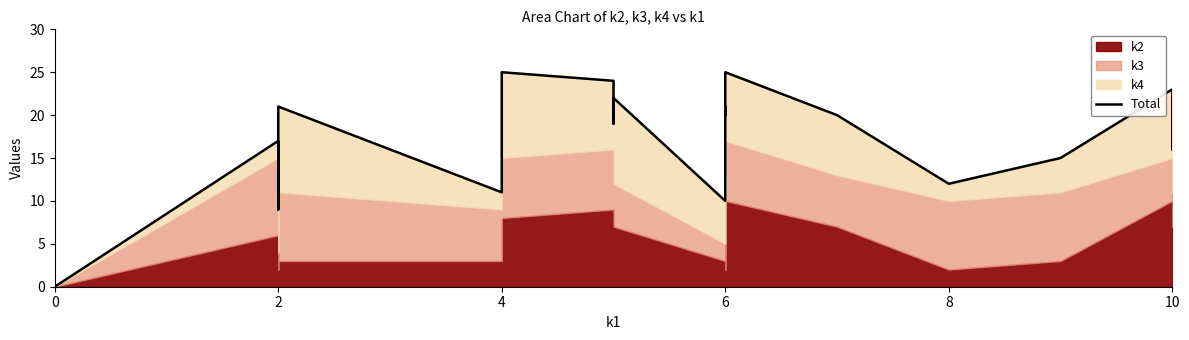

How many positive values are there?

19